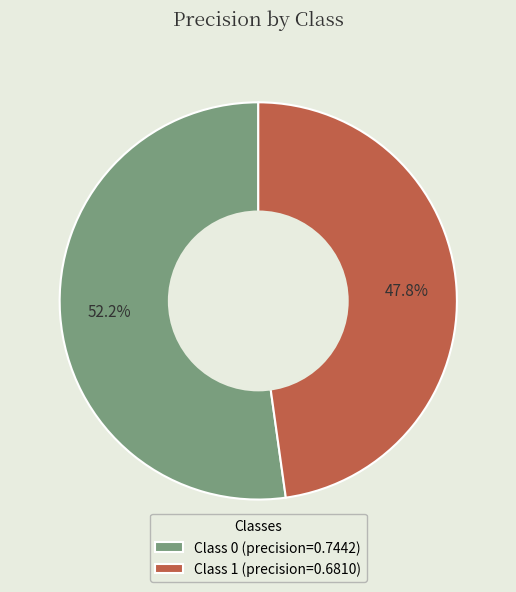

Which category accounts for the majority?

Class 0 (precision=0.7442)